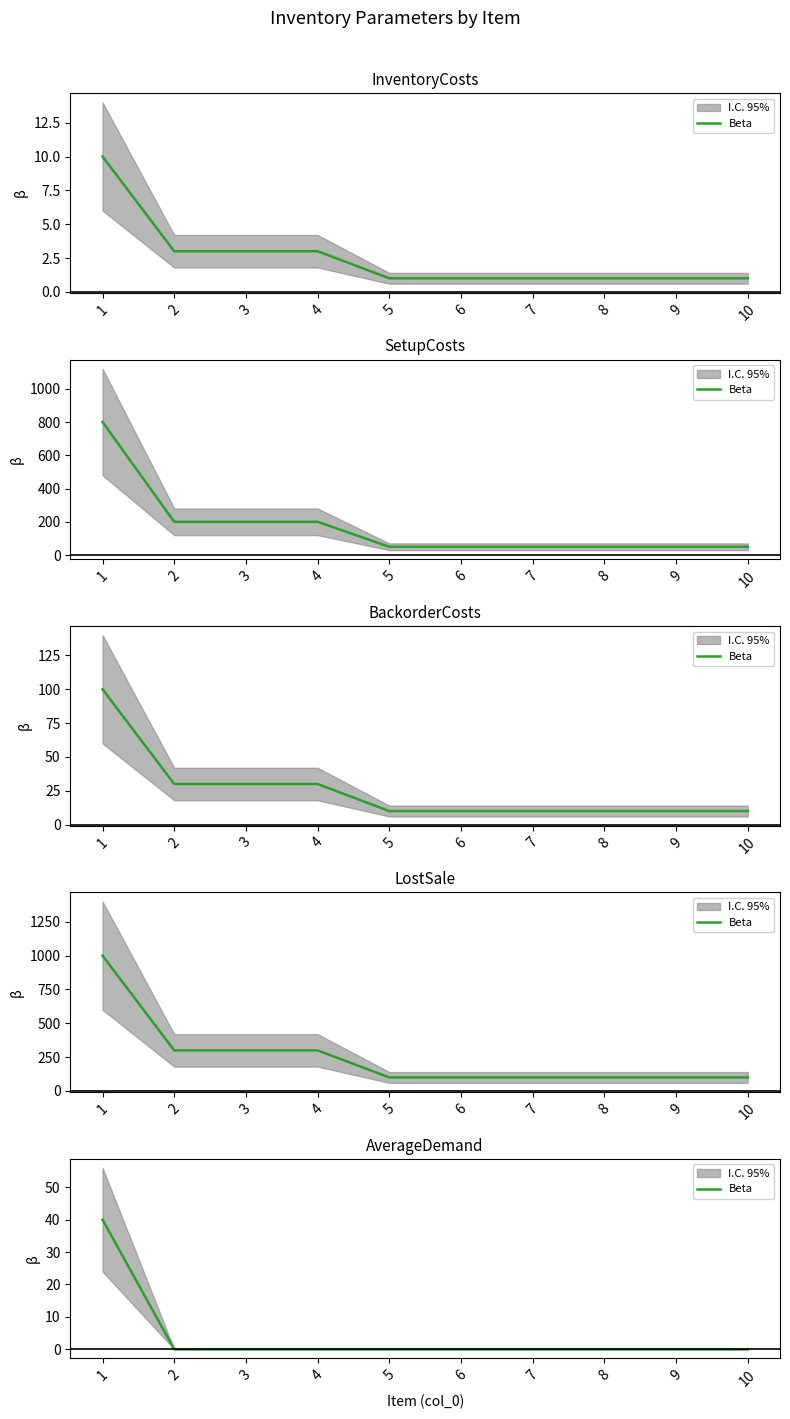

Reading left to right, extract all data points from this chart.

1=40	2=0	3=0	4=0	5=0	6=0	7=0	8=0	9=0	10=0